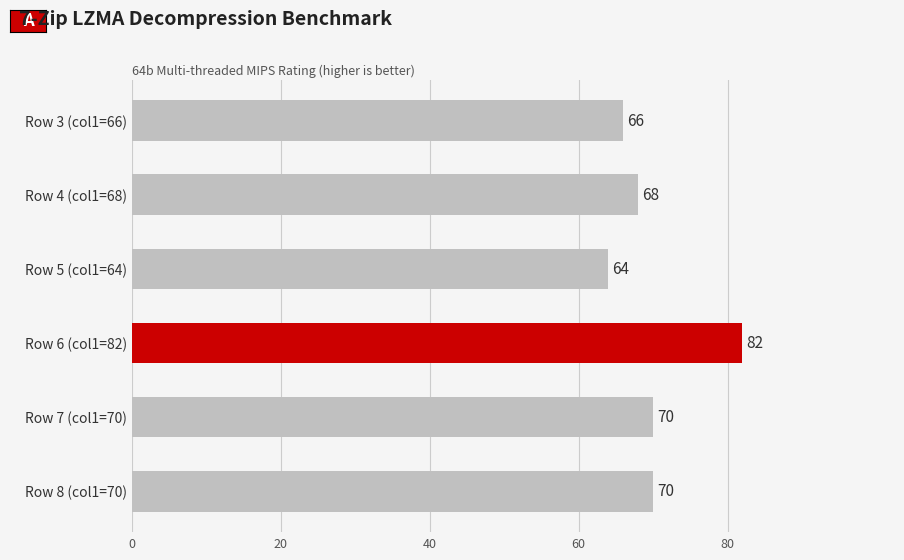

Count the values in the range 66 to 70.

4